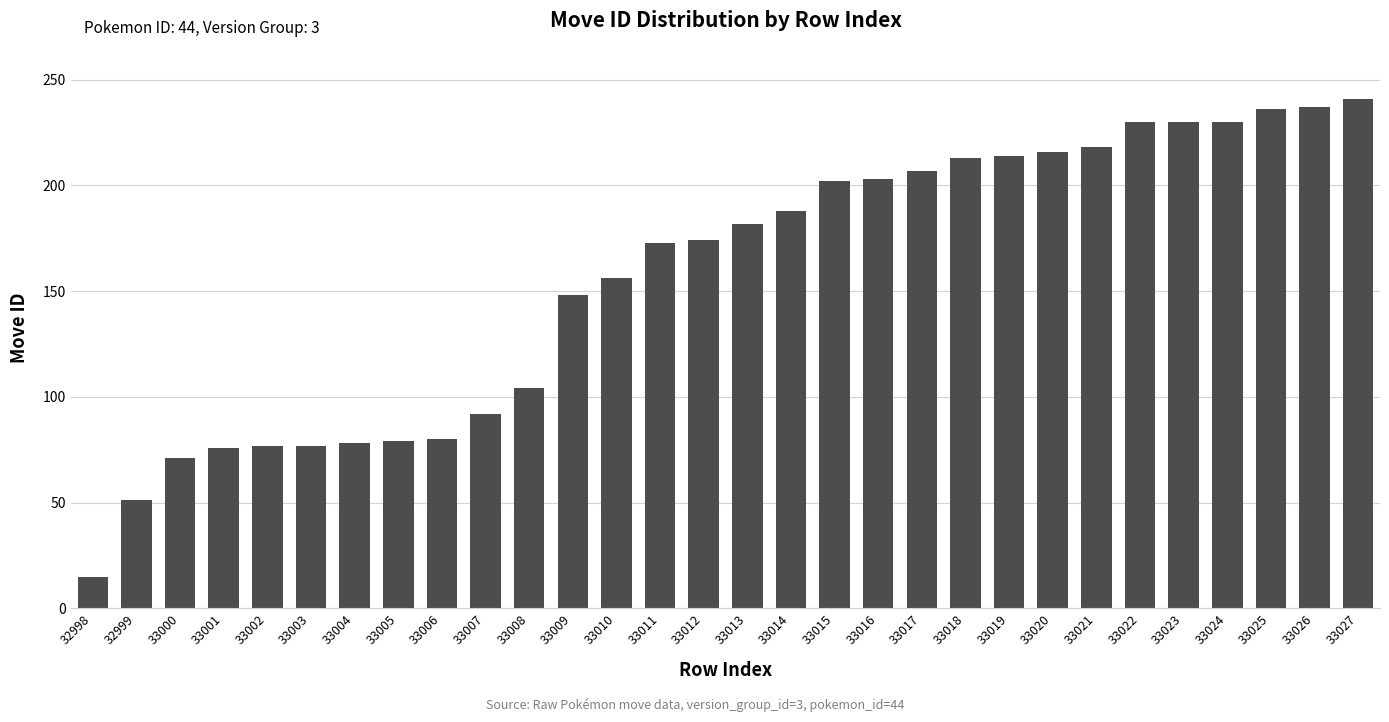

Is it true that the value at 33022 is 380?

False